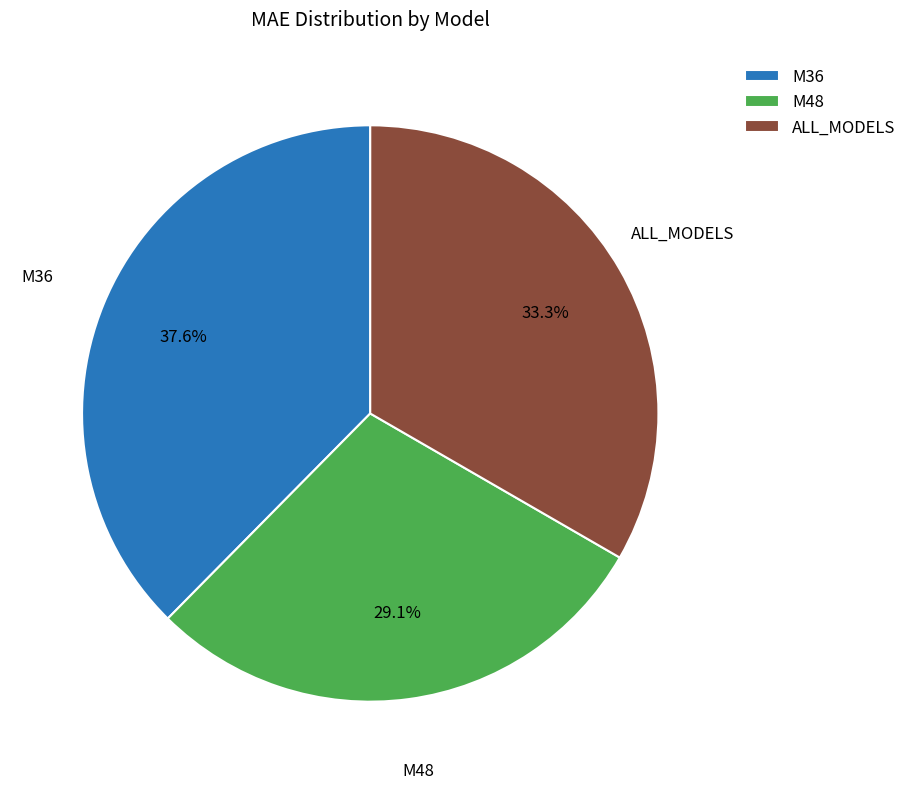

To the nearest percent, what is the combined percentage of M36 and ALL_MODELS?

71%